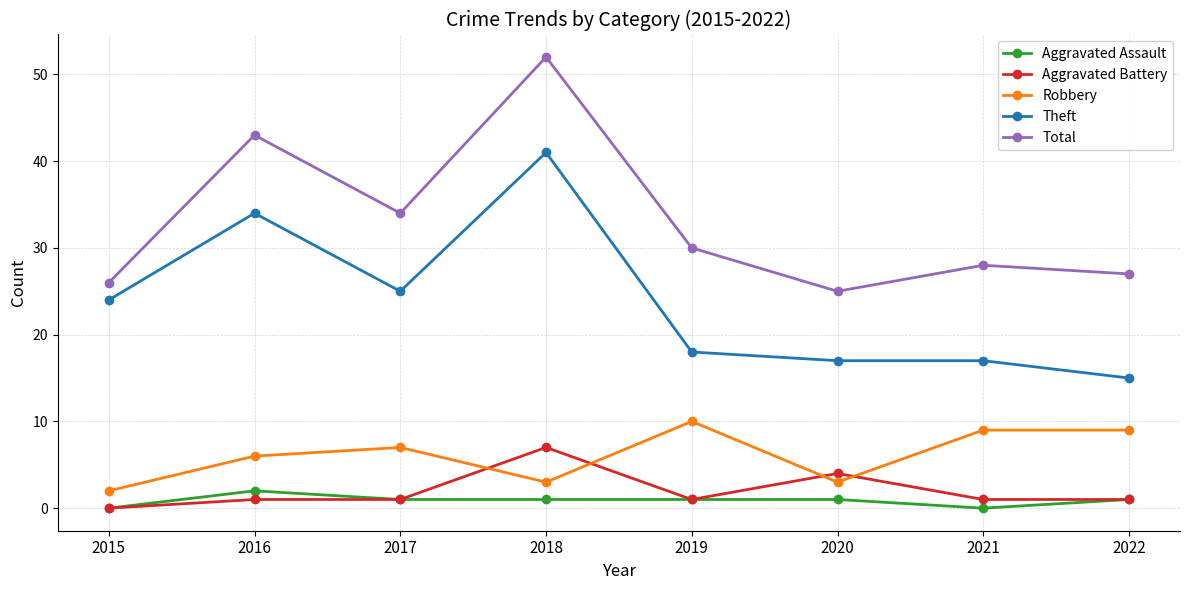

What is the sum of the Theft values at 2022 and 2017?

40